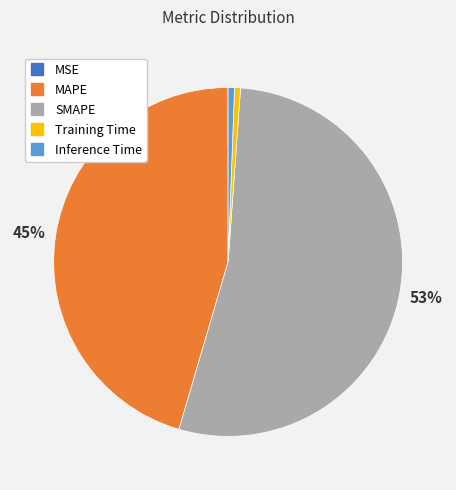

Do MAPE and Training Time together represent more than half of the pie?

No